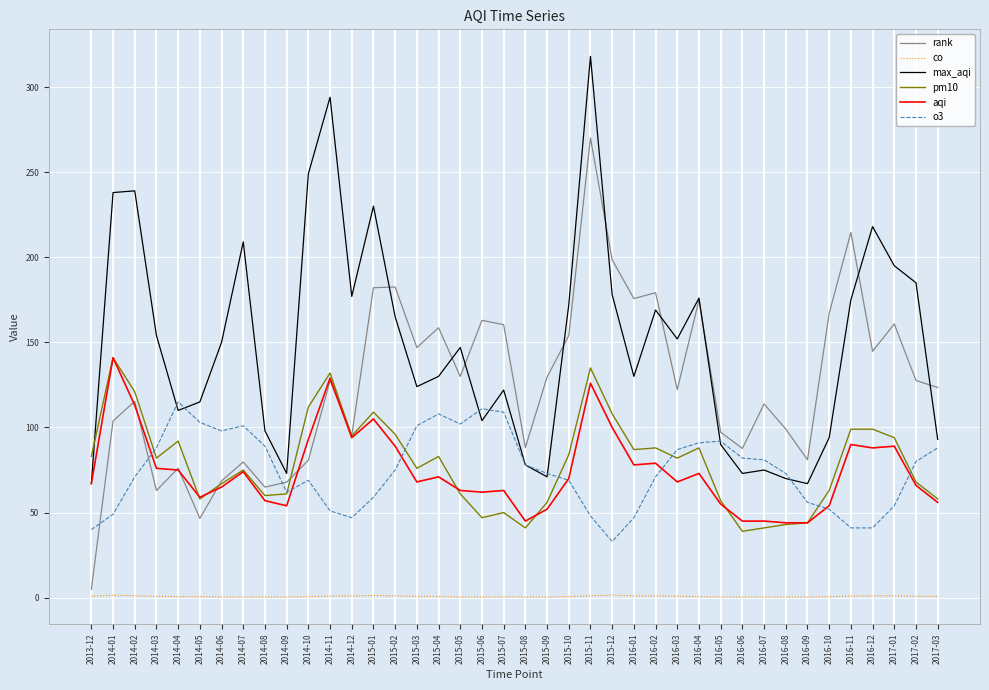

What is the maximum value shown in the chart?

318.0